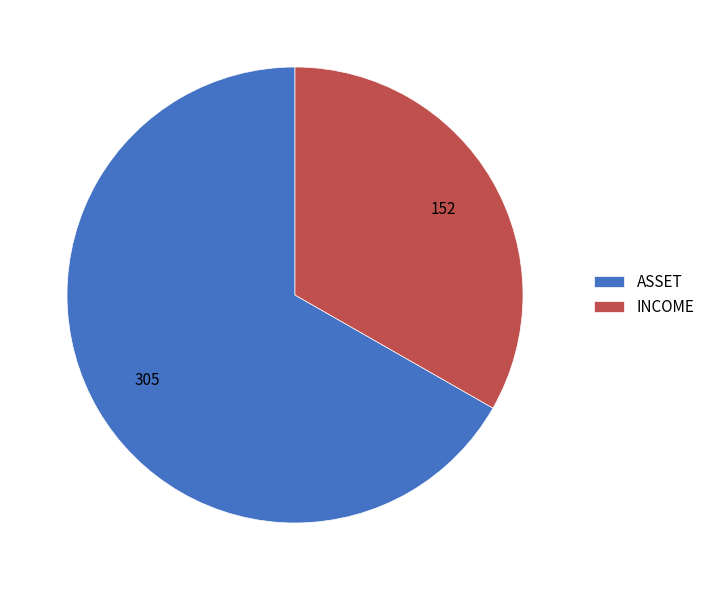

Rank the categories by value from lowest to highest.

INCOME, ASSET